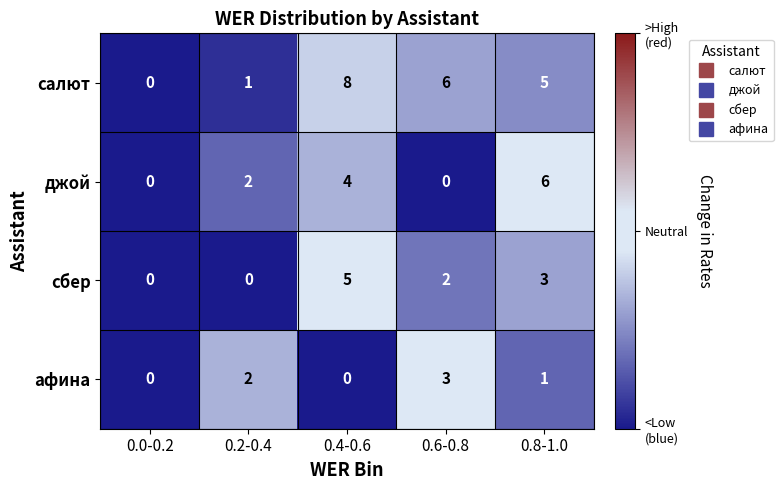

Rank the series by their maximum value, from highest to lowest.

салют, джой, сбер, афина